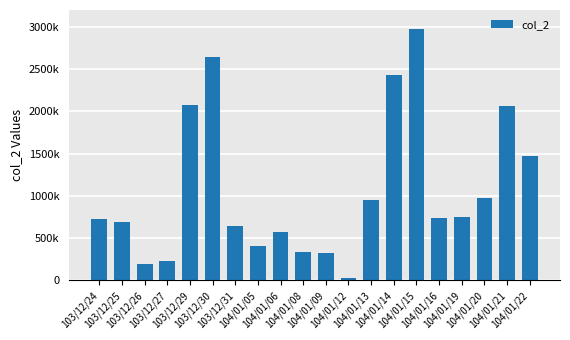

What is the smallest value displayed?

26680